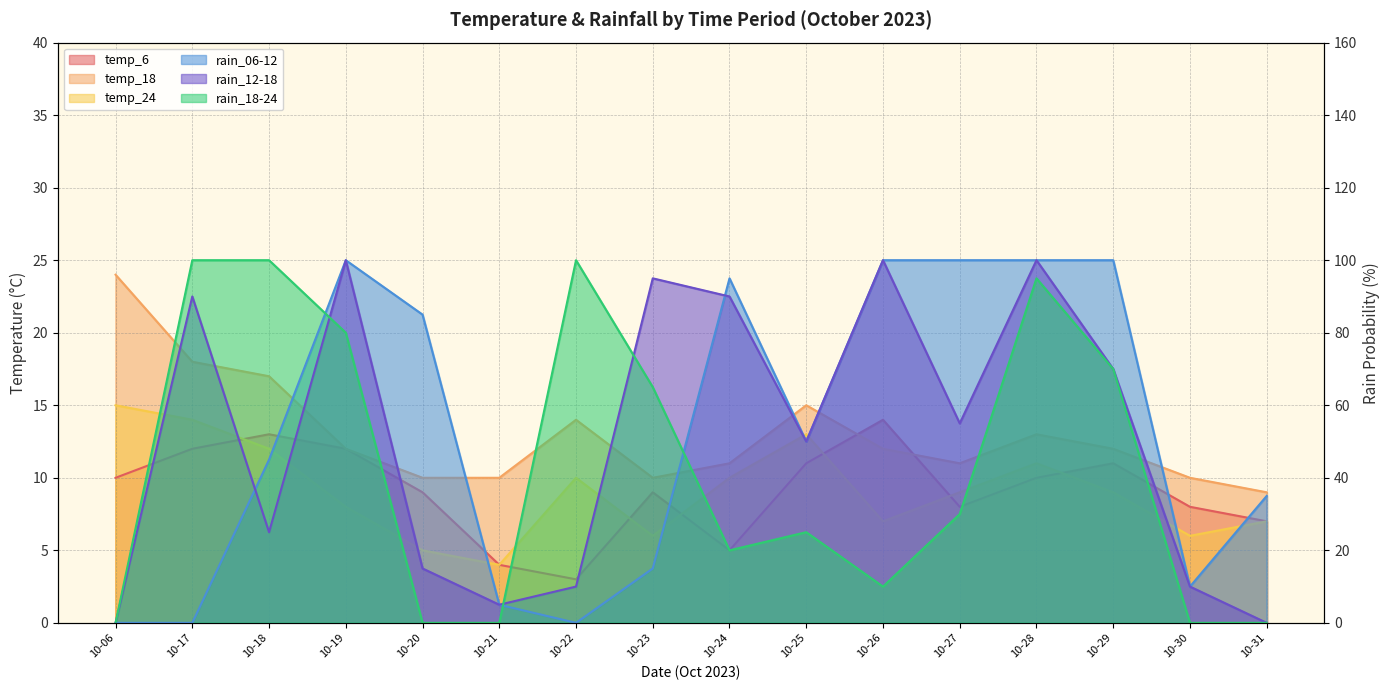

Rank the series by their maximum value, from highest to lowest.

rain_06-12, rain_12-18, rain_18-24, temp_18, temp_24, temp_6